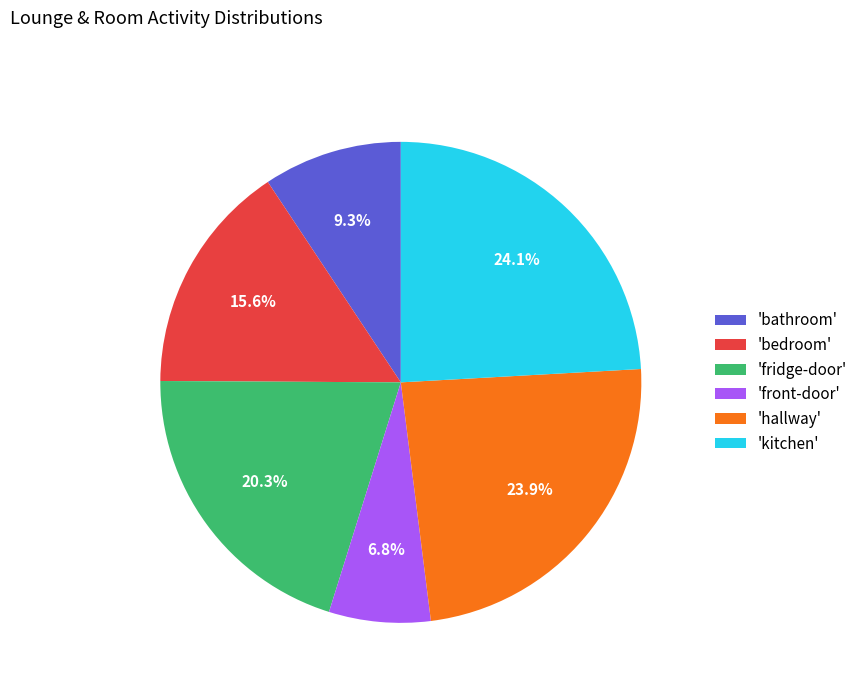

Is there any slice that represents more than half of the pie?

No